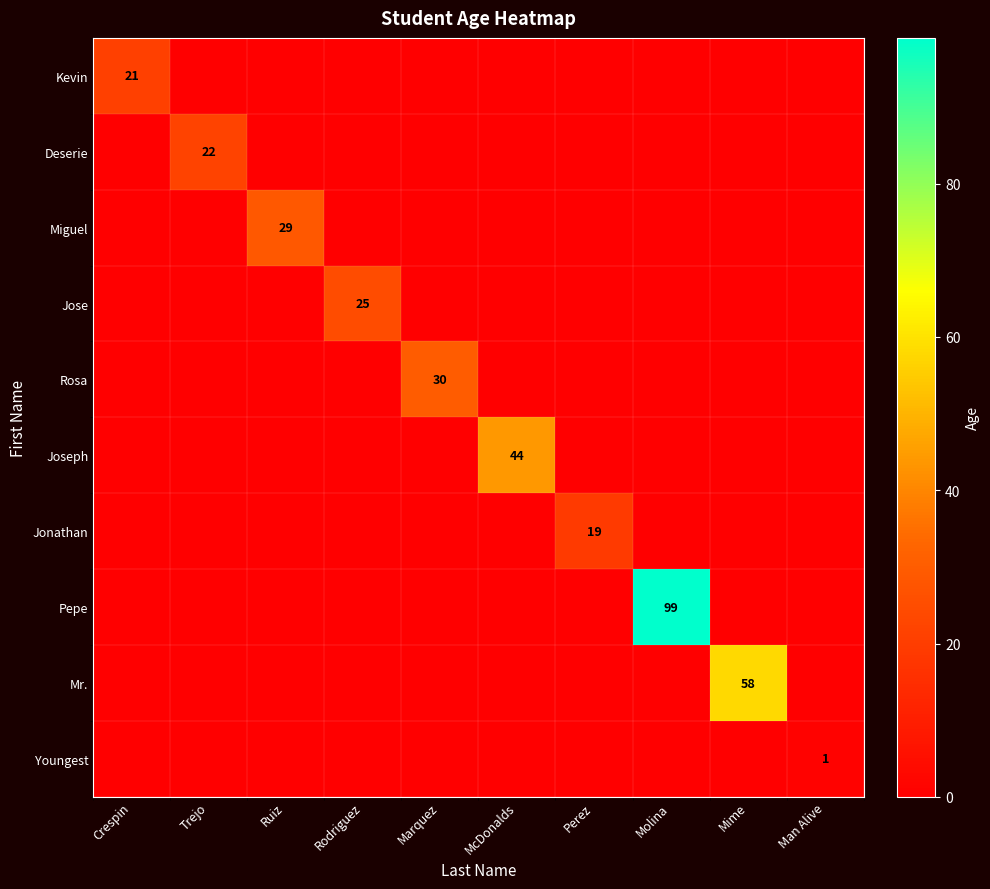

Is it true that Joseph equals 68 at McDonalds?

False